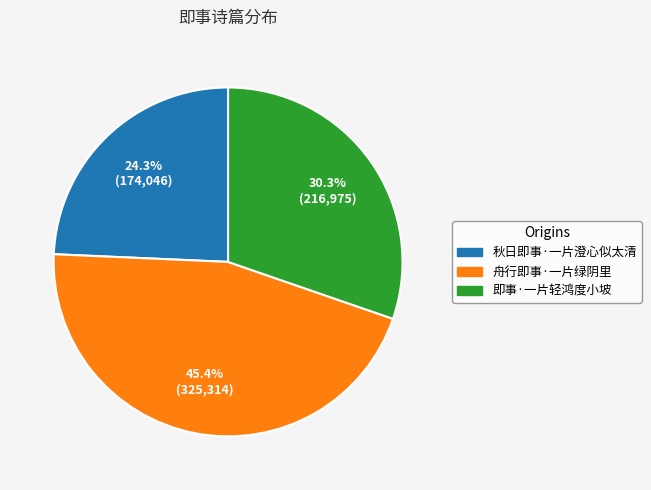

Is there a majority slice in this chart?

No